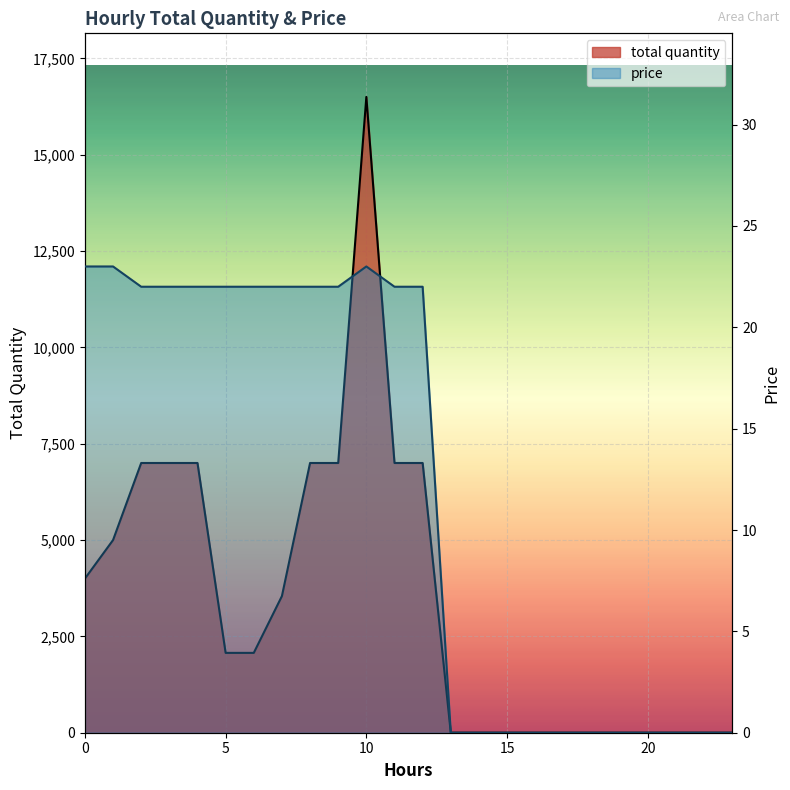

The total quantity series shows 2072 at 6. True or false?

True